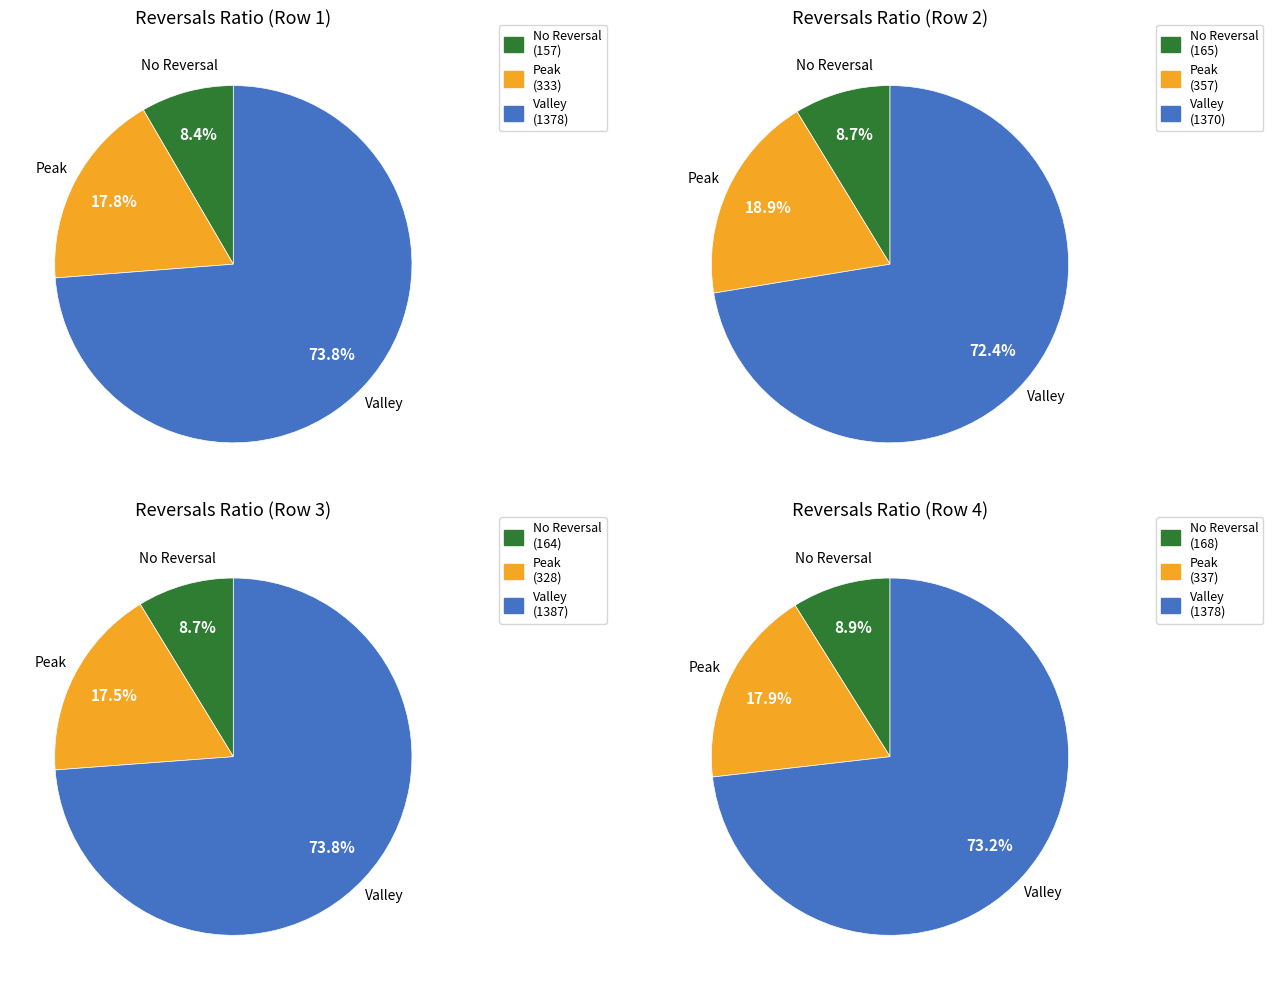

The 2 slice represents 32% of the pie. True or false?

False